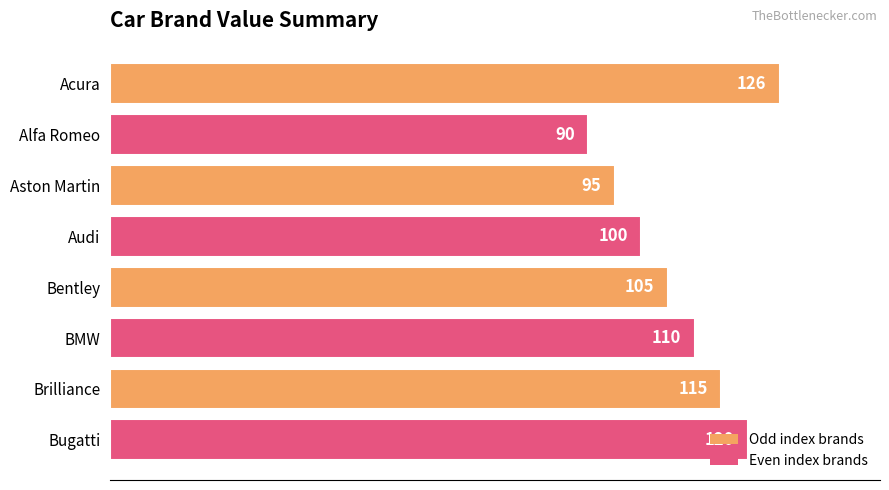

Are the bars horizontal?

Yes